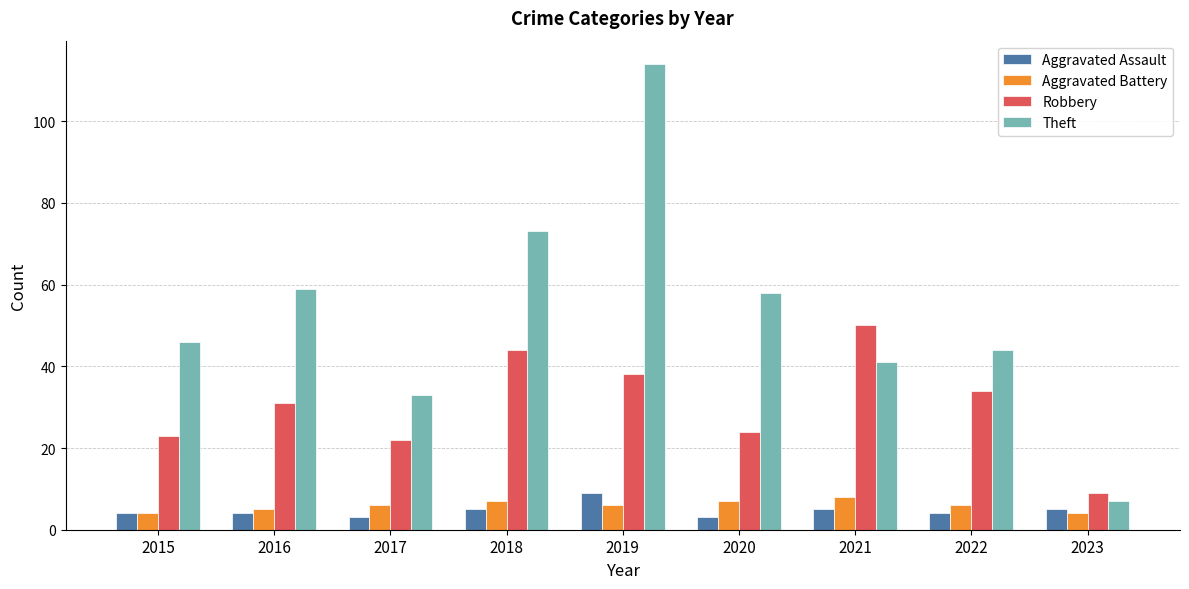

Rank the series at 2018 from lowest to highest value.

Aggravated Assault, Aggravated Battery, Robbery, Theft